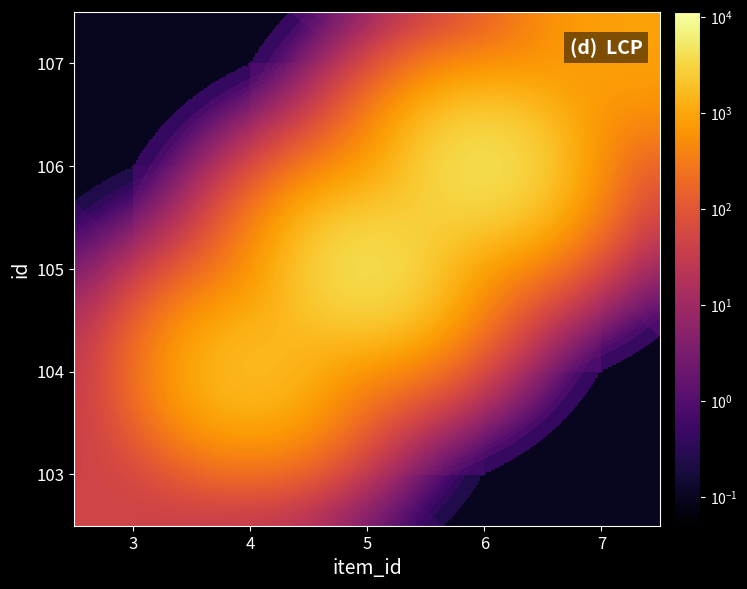

Count the number of categories in the chart.

5